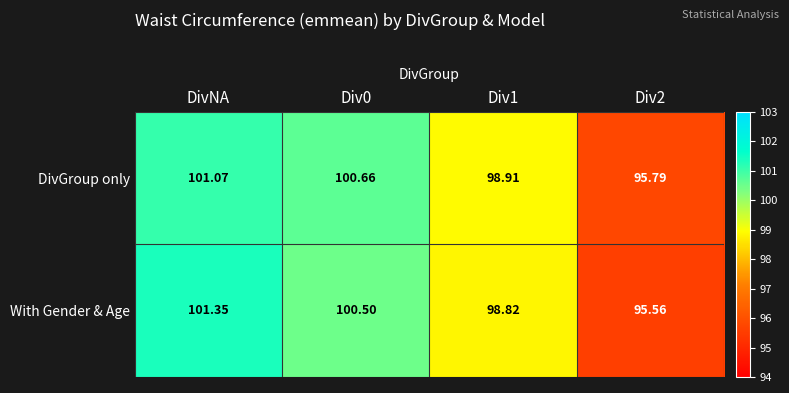

At which label does DivGroup only reach its peak?

DivNA